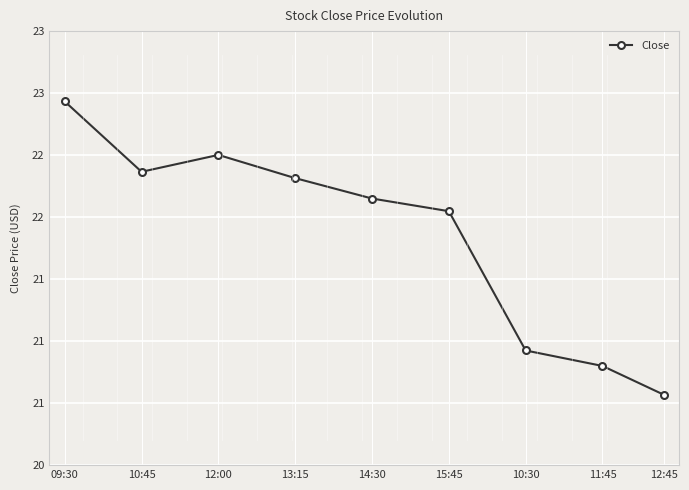

Does the chart have visible grid lines?

Yes